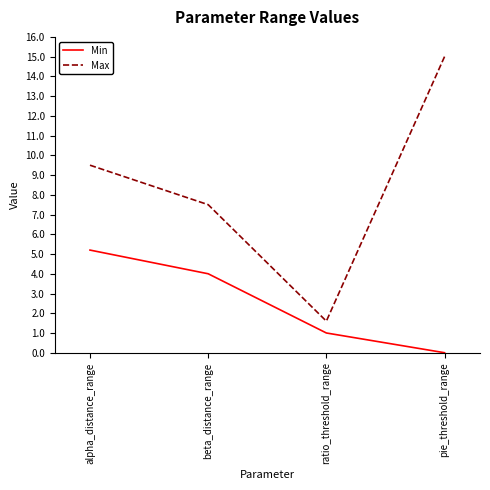

What position from the right is beta_distance_range?

3